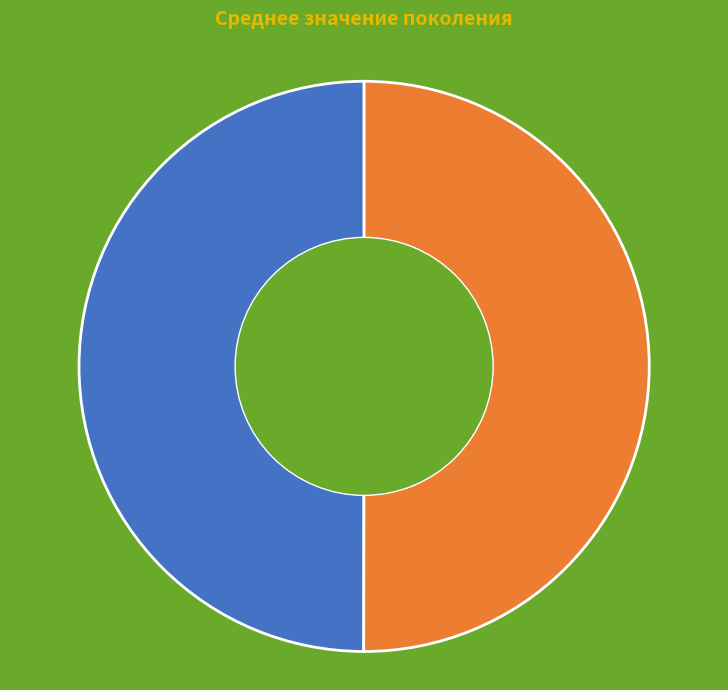

The Поколение 1 slice represents 57% of the pie. True or false?

False